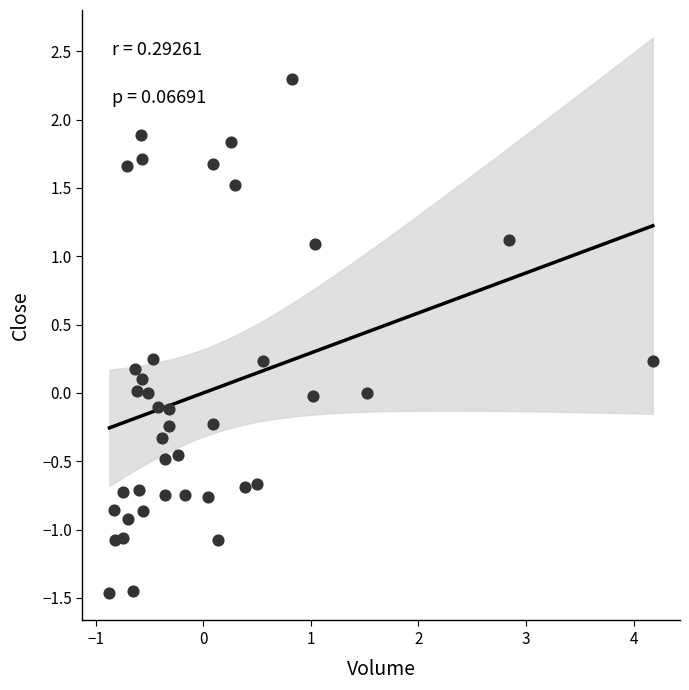

What is the range of Y values (max minus min)?

3.8